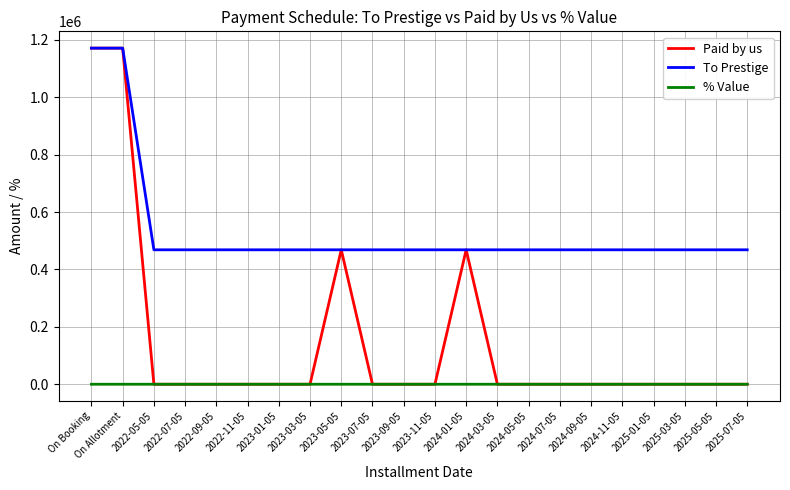

List the series in order of their overall mean, highest first.

To Prestige, Paid by us, % Value